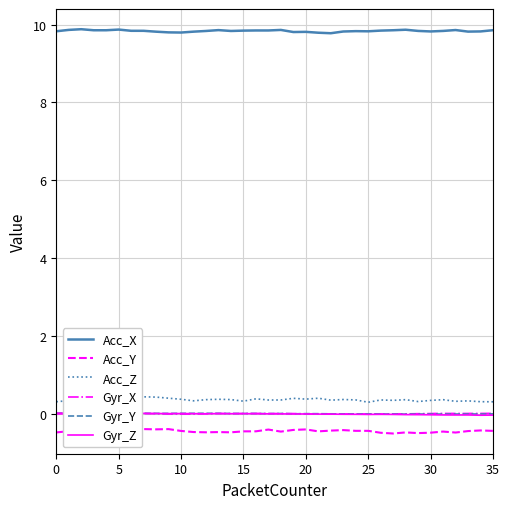

How many interior local peaks does the Gyr_X series have?

7